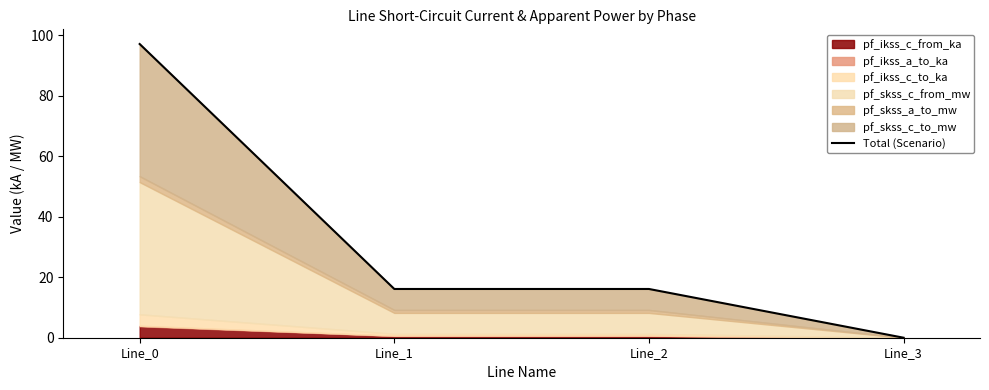

Rank the categories by value from lowest to highest.

Line_3, Line_1, Line_2, Line_0